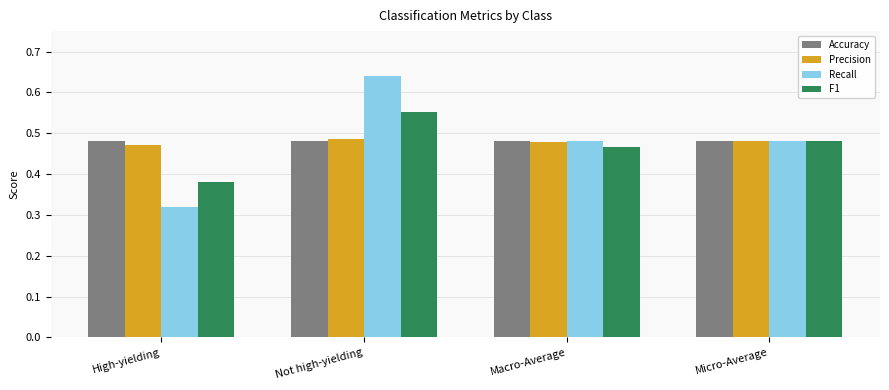

Which category has the highest value across all series?

Not high-yielding